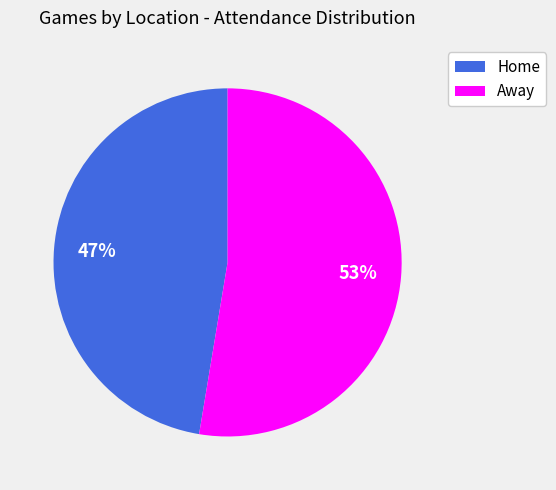

Do Home and Away together represent more than half of the pie?

Yes